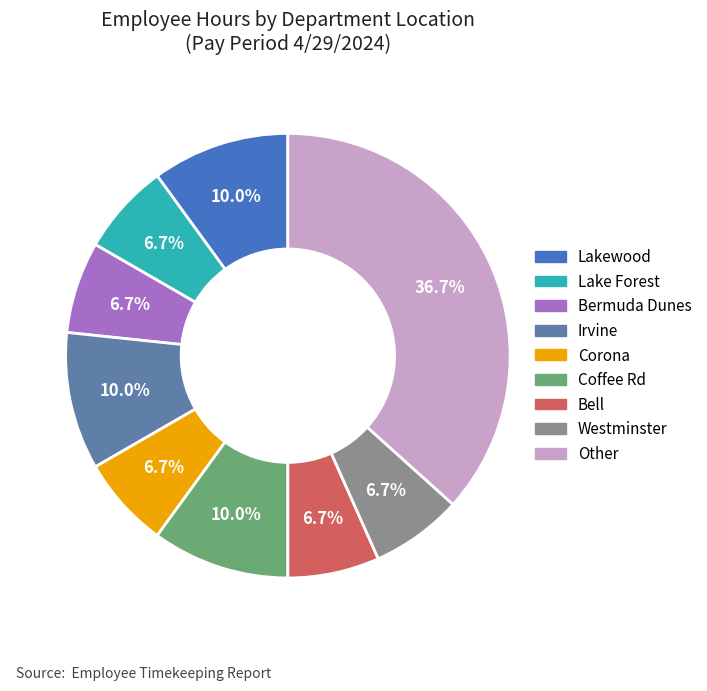

The Bermuda Dunes slice represents 7% of the pie. True or false?

True